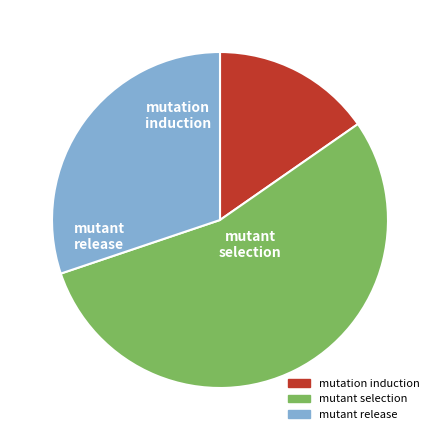

Is there any slice that represents more than half of the pie?

Yes